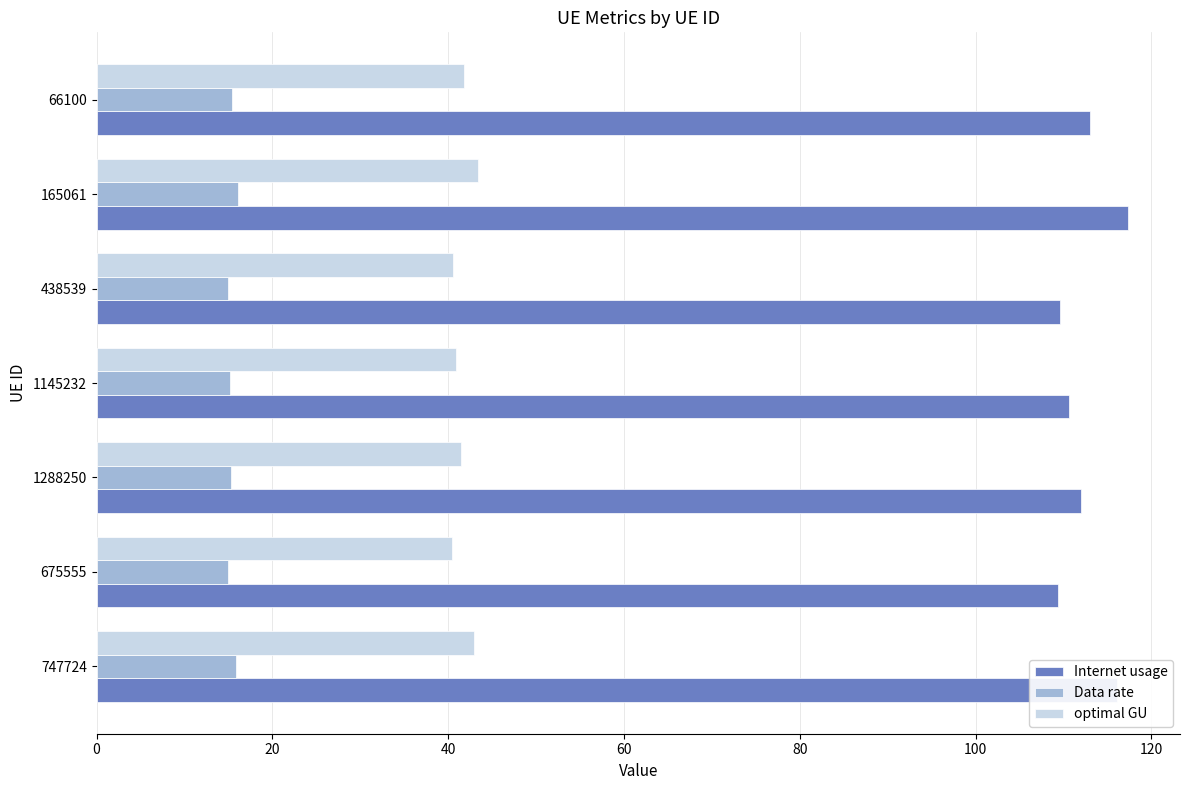

Rank the series by their average value, from lowest to highest.

Data rate, optimal GU, Internet usage